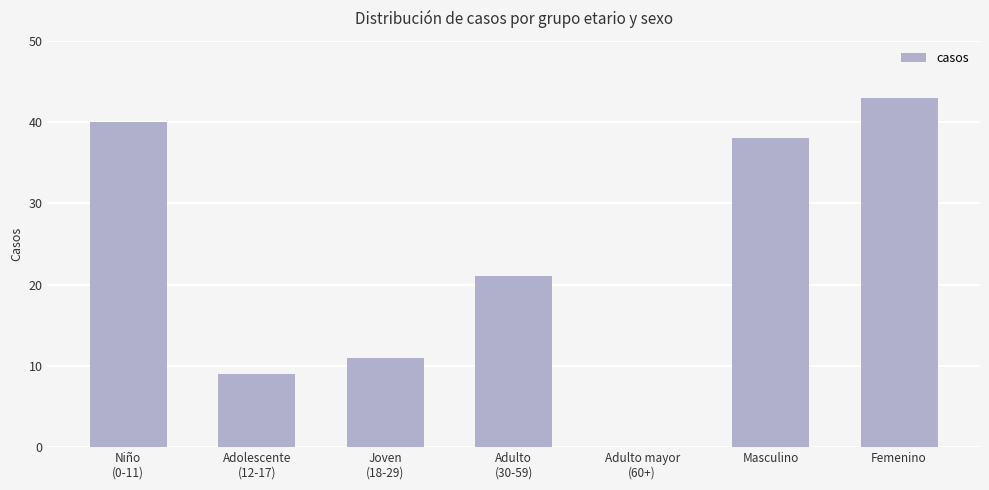

The value at Femenino is 25. True or false?

False